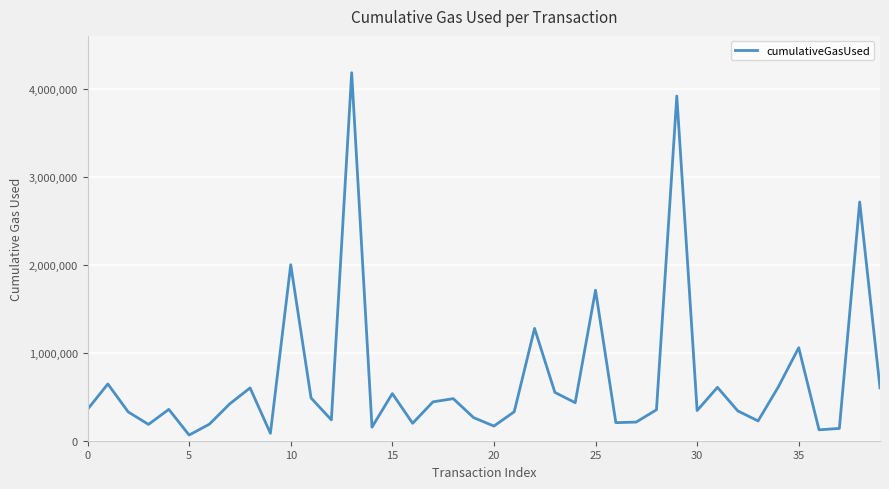

What is the maximum value shown in the chart?

4187662